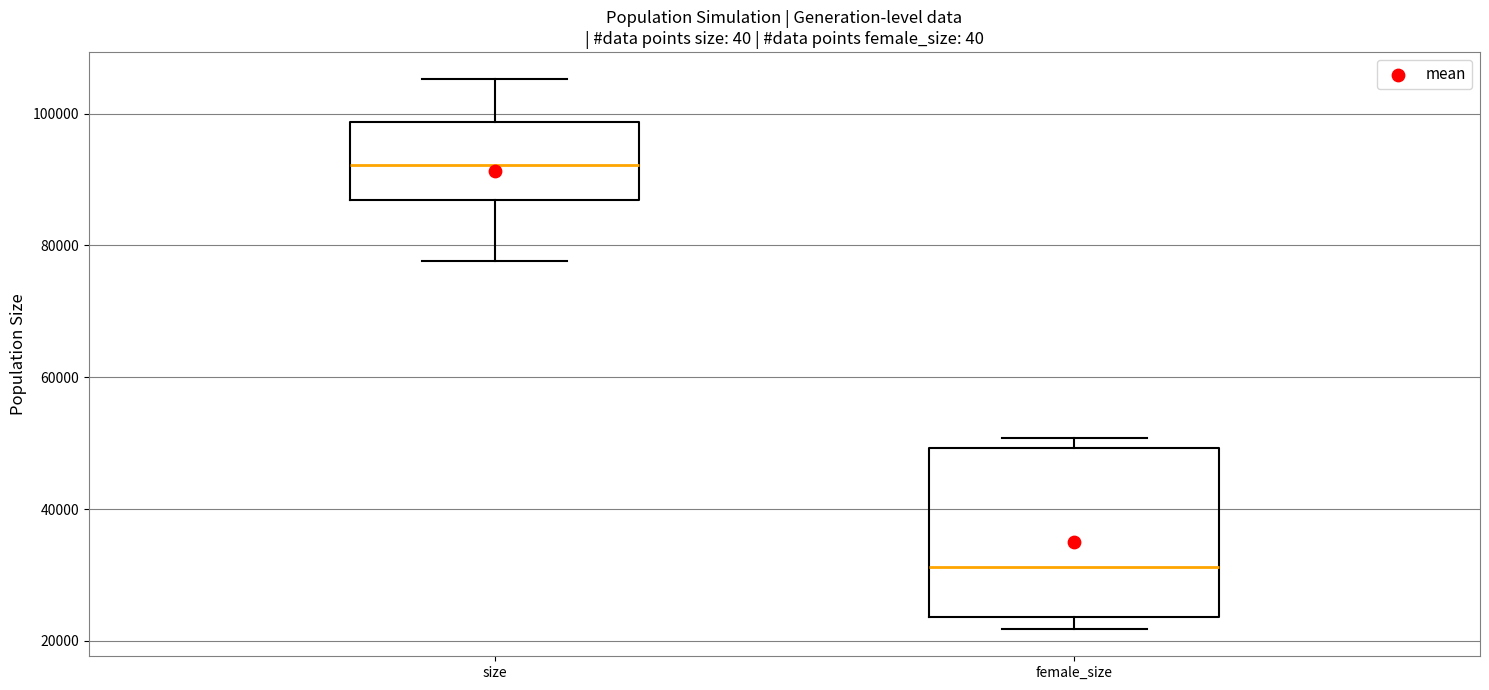

Which box is the tallest, from its lower edge to its upper edge?

female_size